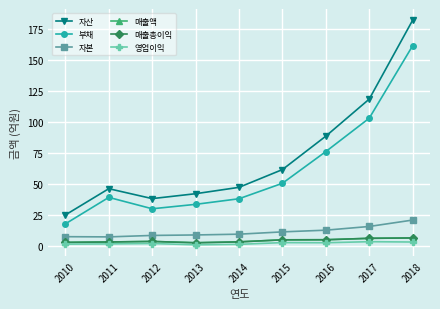

Is it true that 자본 equals 5.2 at 2013?

False